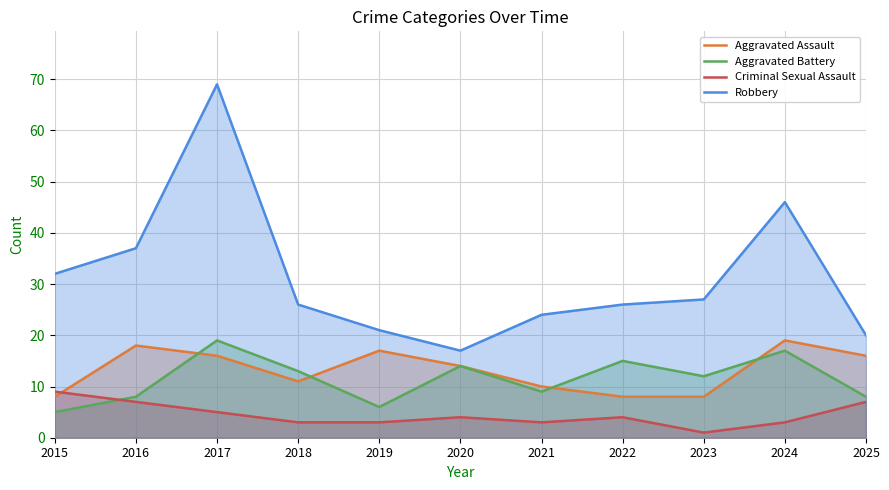

How many interior local peaks does the Aggravated Assault series have?

3